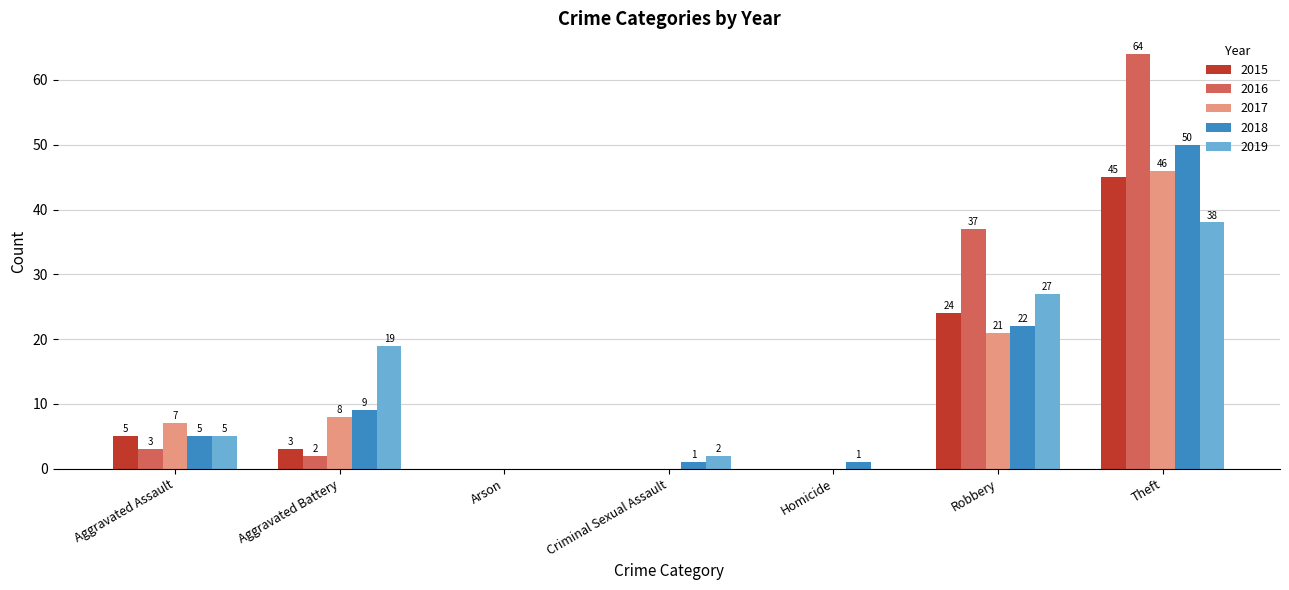

What is the sum of the 2016 values at Aggravated Battery and Theft?

66